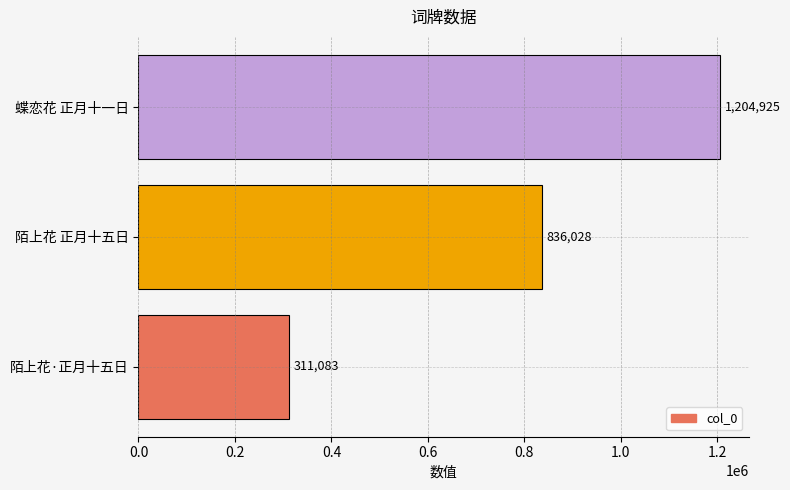

What is the difference between the maximum and minimum values?

893842